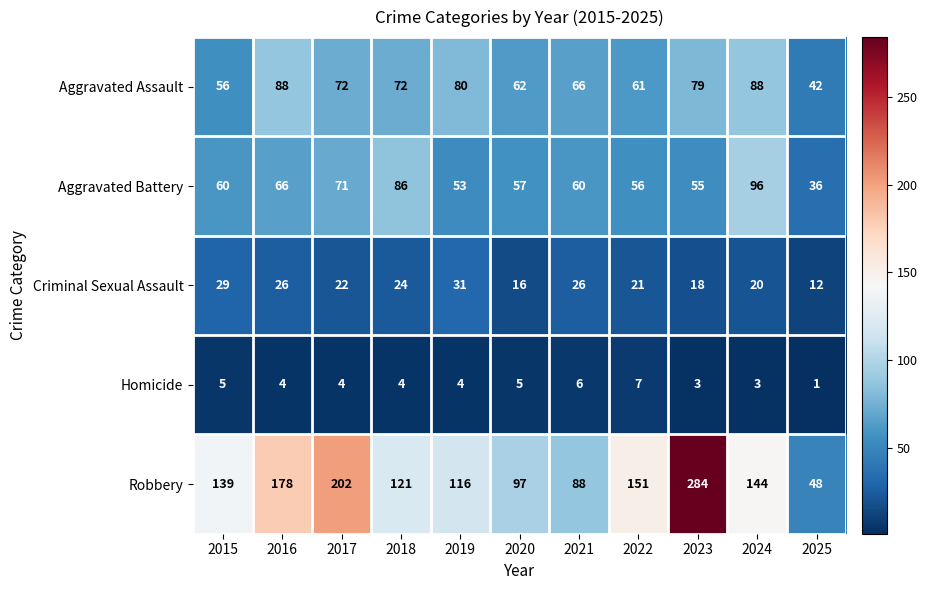

What is the total value across all series at 2018?

307